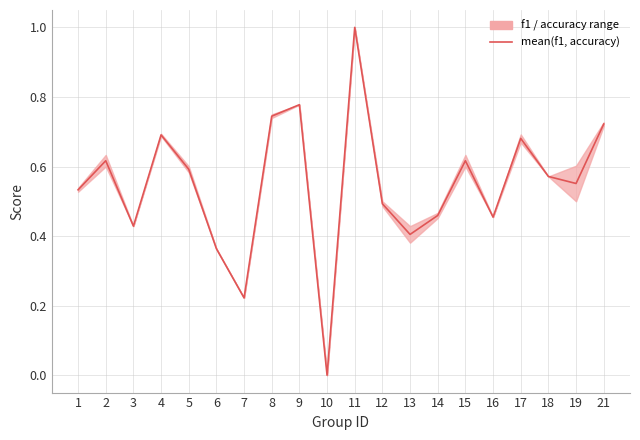

What is the value of the 17th point from the left?

0.7